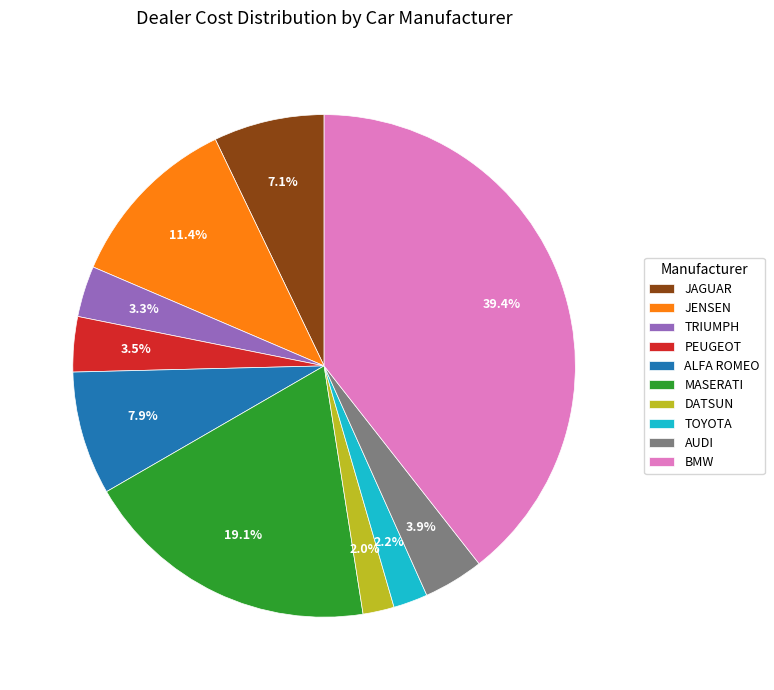

Is there a majority slice in this chart?

No